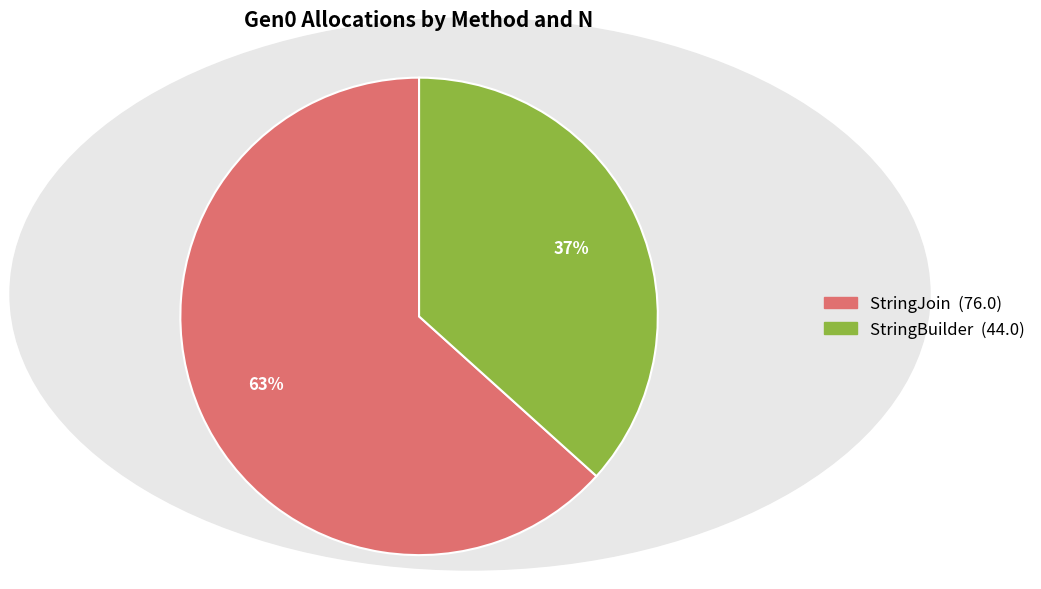

Is there a majority slice in this chart?

Yes